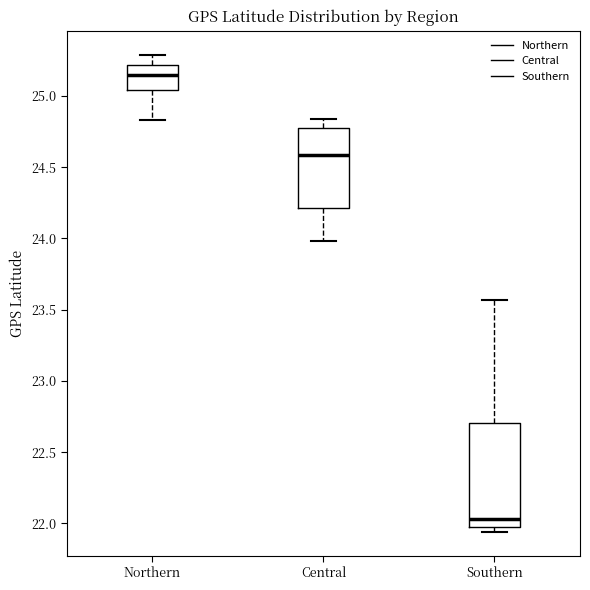

Reading left to right, read every box against the y-axis: the position of its median line, the range the box covers, and the ends of its whiskers. The values are not printed on the chart, so give them approximately, as read against the axis.

Northern: median 25.15, box 25.05 to 25.20, whiskers 24.85 to 25.30
Central: median 24.60, box 24.20 to 24.80, whiskers 24.00 to 24.85
Southern: median 22.05, box 21.95 to 22.70, whiskers 21.95 (just below the box's lower edge) to 23.55